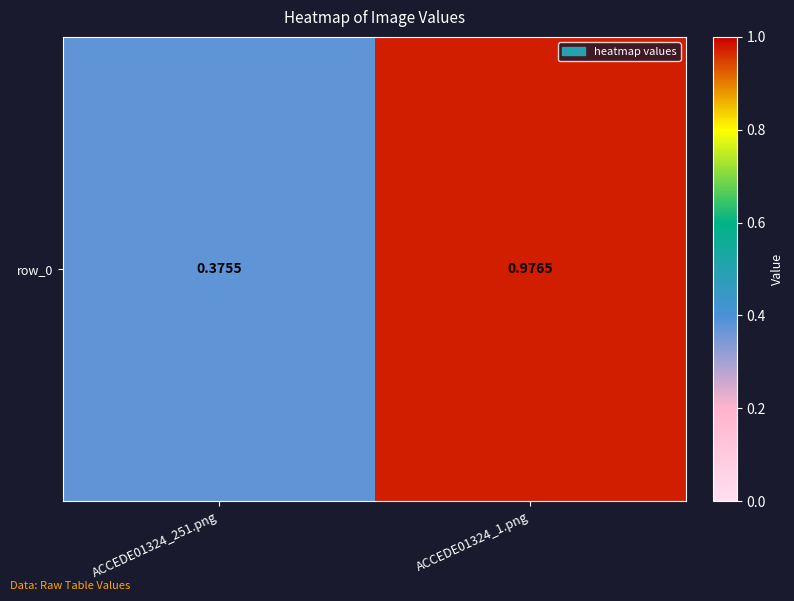

What is the greatest value displayed?

1.0